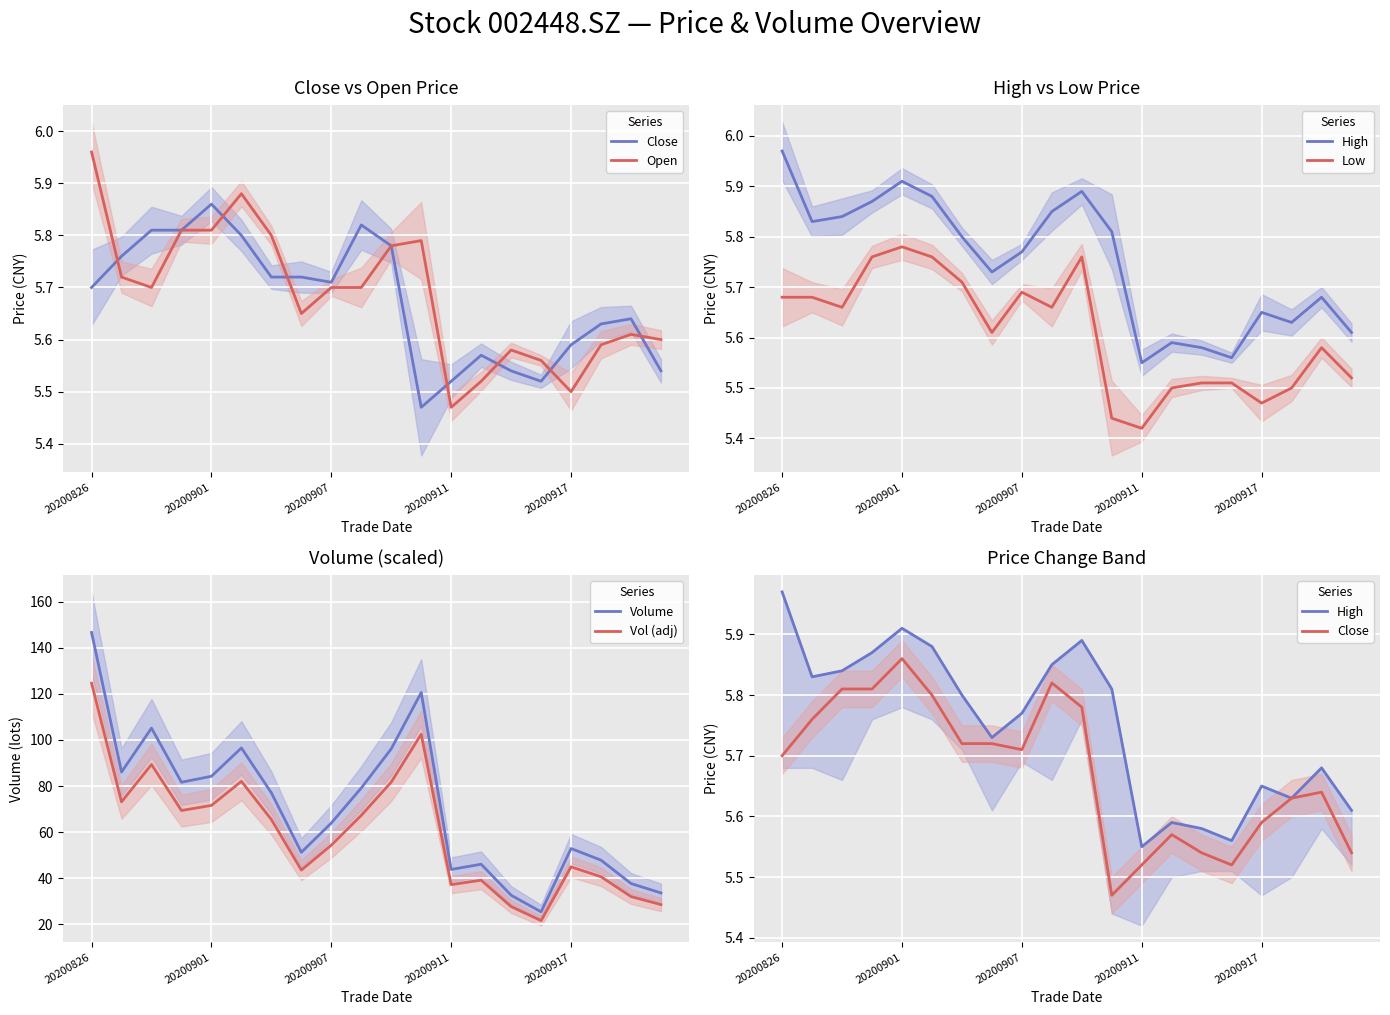

What is the total value across all series at 20200826?

294.6